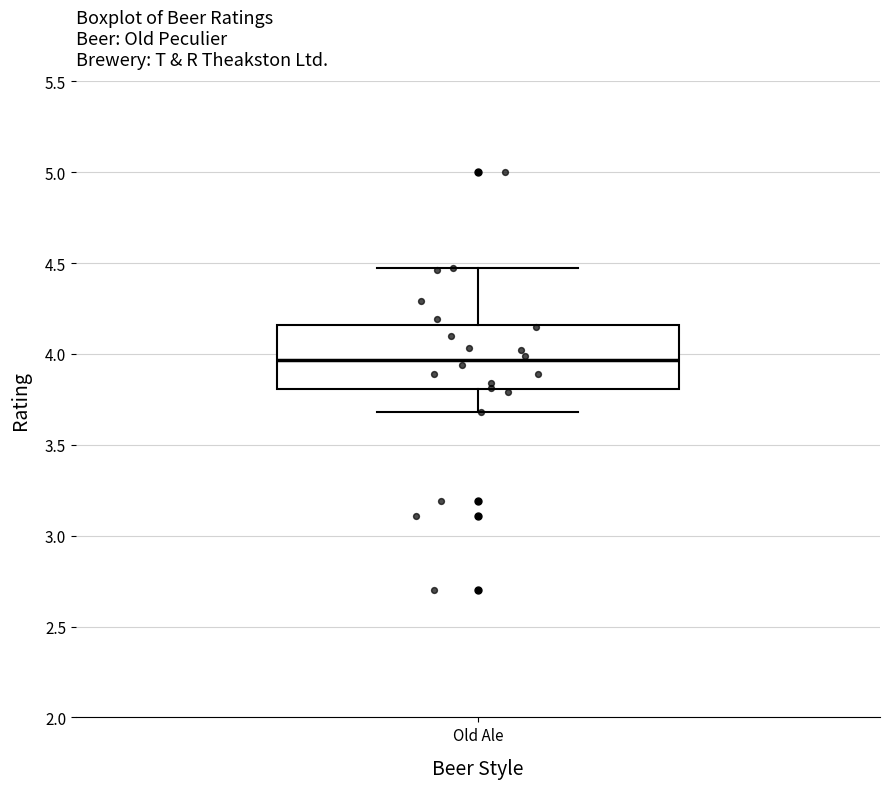

Where is the lower edge of the box for Old Ale on the y-axis? The values are not printed on the chart, so give them approximately, as read against the axis.

3.80